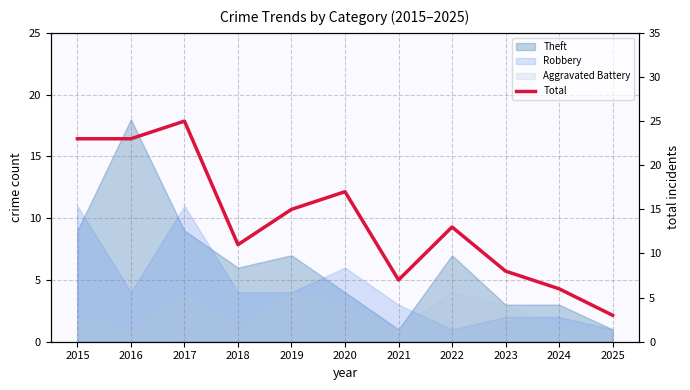

What is the change in value from 2018 to 2024?

-5